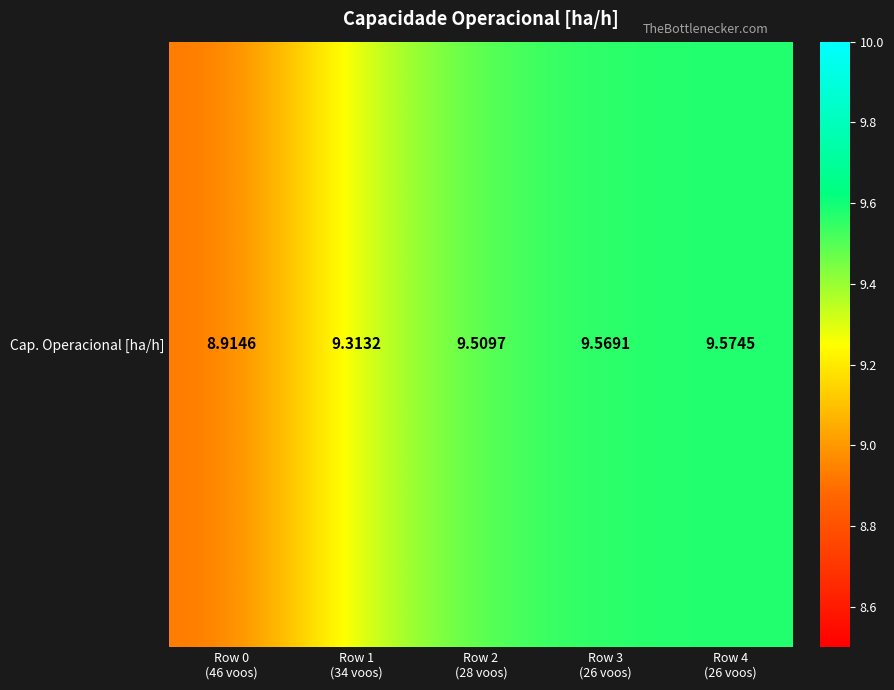

True or false: the data shows 13.4 at Row 3
(26 voos).

False